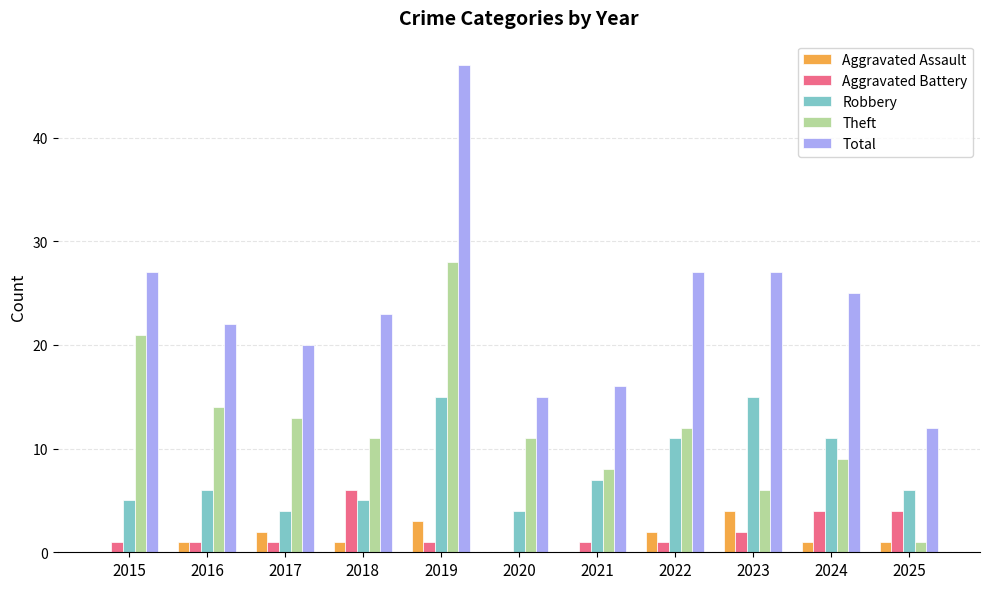

The Total series shows 15 at 2020. True or false?

True